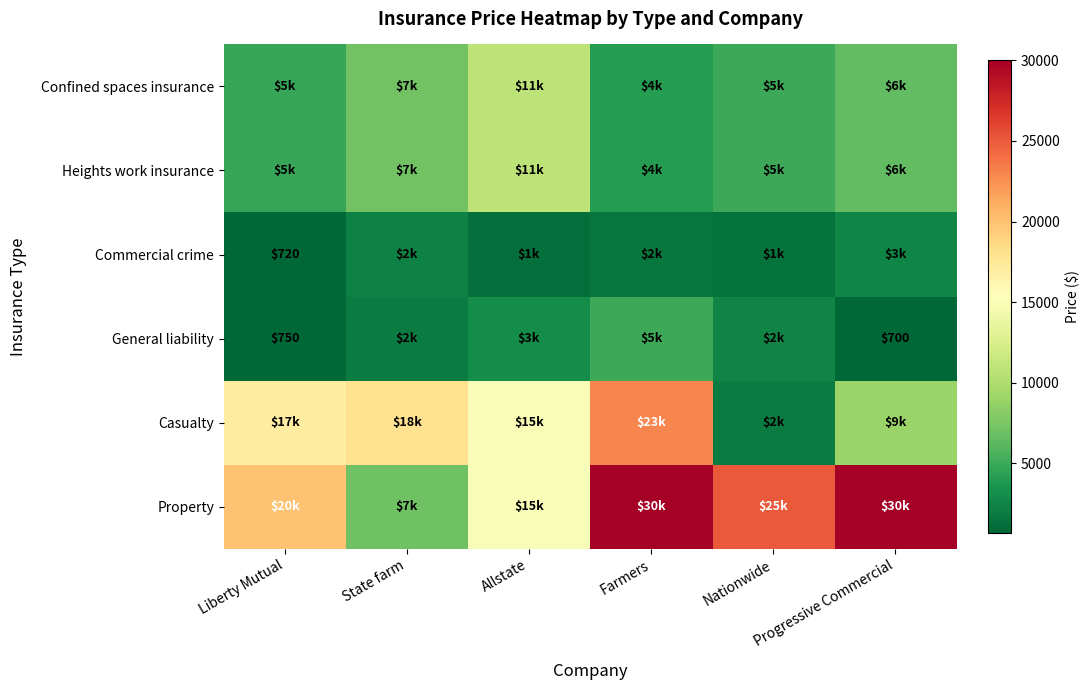

True or false: General liability has a value of 970 at State farm.

False